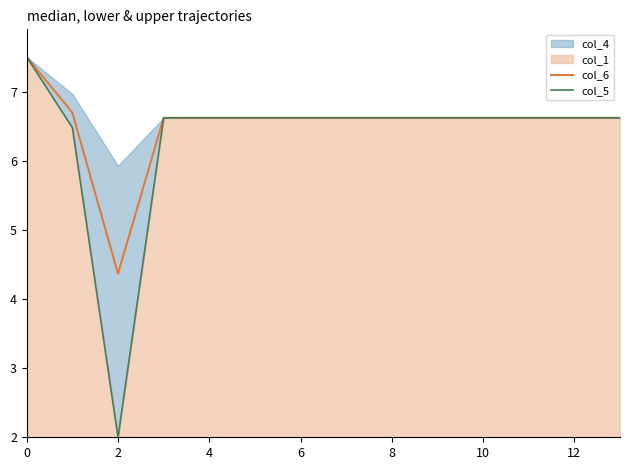

What is the difference between the second highest and second lowest values in the col_5 series?

0.1